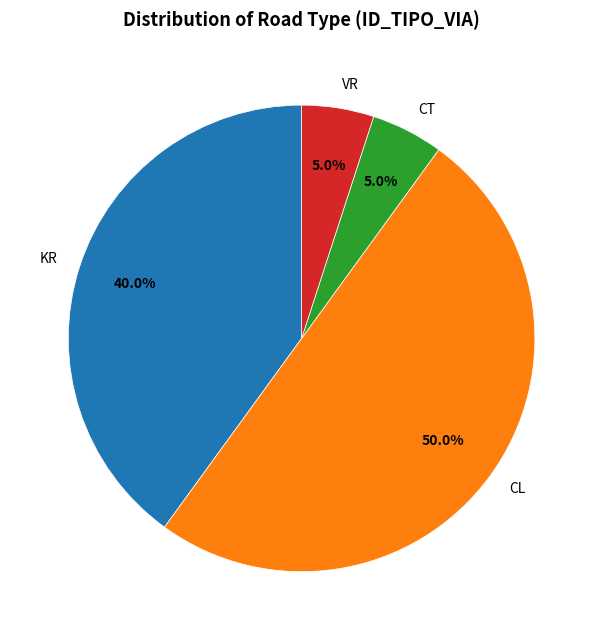

Does VR represent more than half of the total?

No